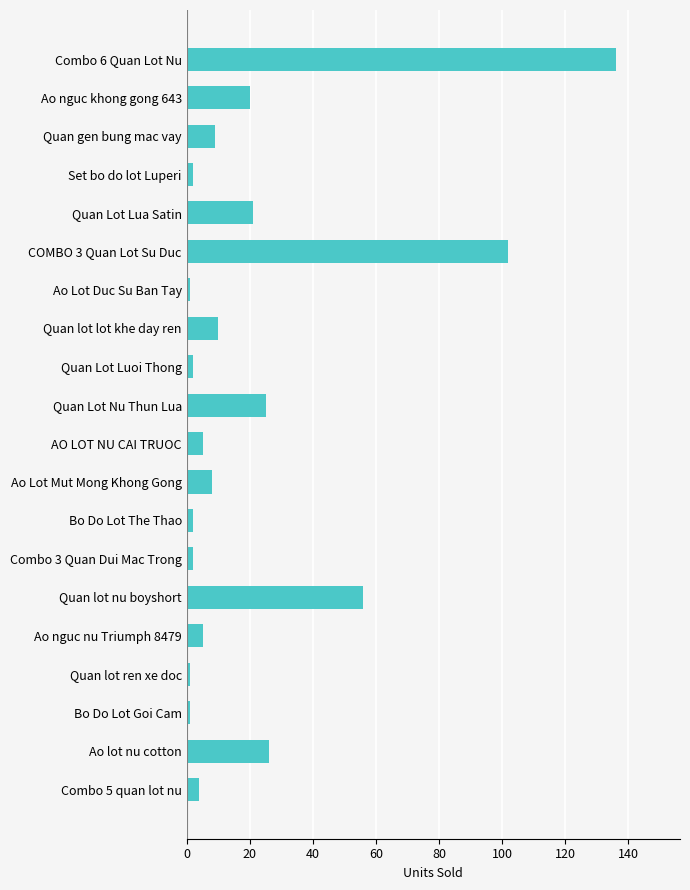

Which has a higher value, Combo 6 Quan Lot Nu or Quan Lot Nu Thun Lua?

Combo 6 Quan Lot Nu